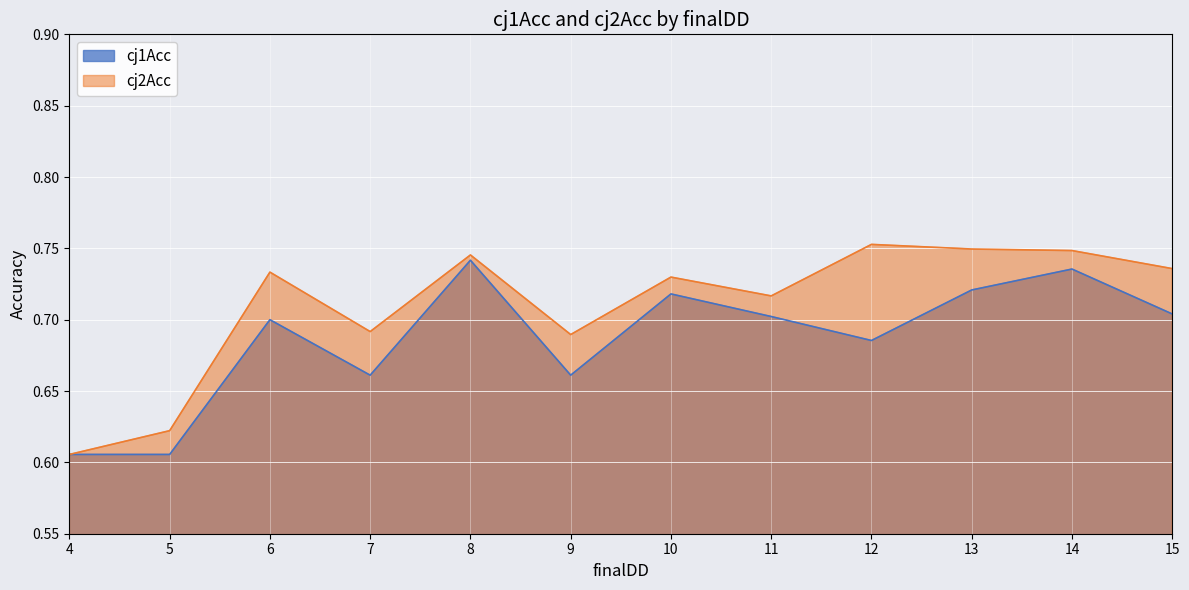

What is the difference between the second highest and second lowest values in the cj1Acc series?

0.1